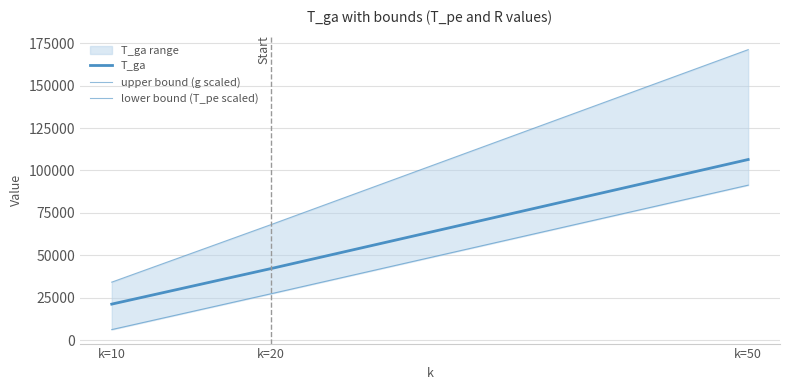

What is the maximum value shown in the chart?

171286.8